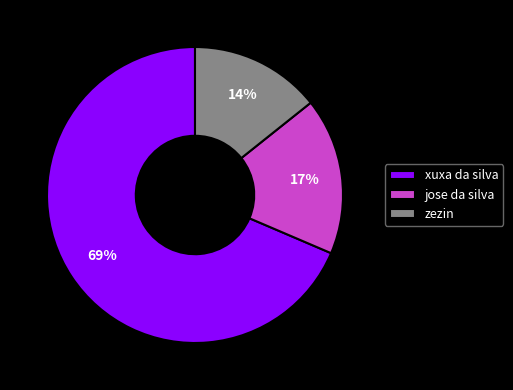

Rank the categories by value from lowest to highest.

zezin, jose da silva, xuxa da silva